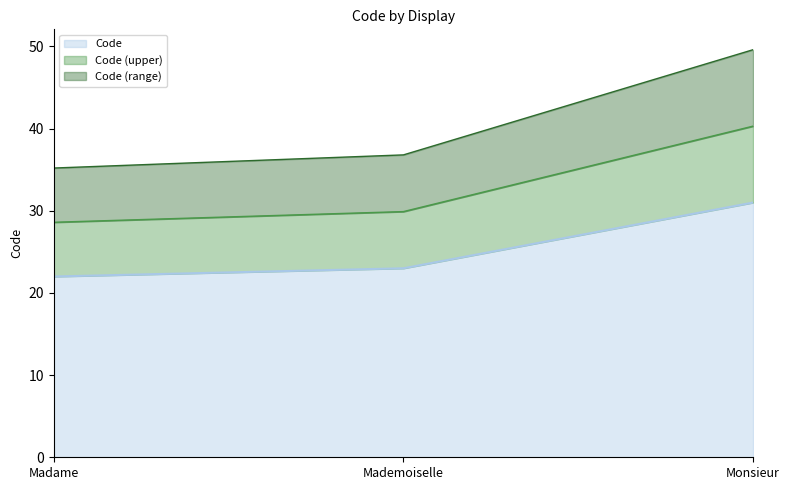

Is it true that the value at Monsieur is 31?

True